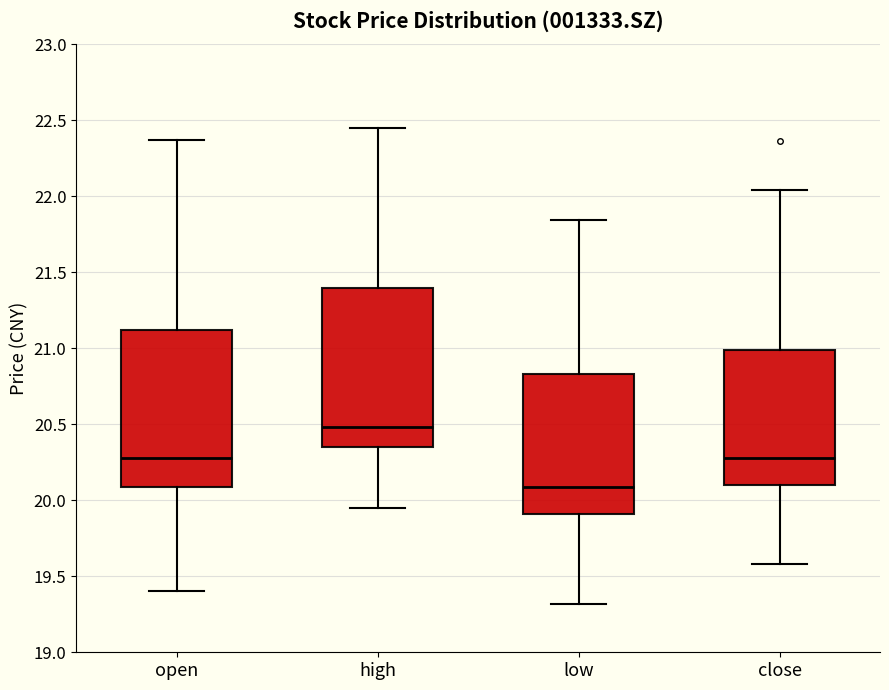

Reading left to right, transcribe this box plot: for each box, give where its median line is, the range the box spans, and where its two whiskers end, as read against the y-axis. The values are not printed on the chart, so give them approximately, as read against the axis.

open: median 20.30, box 20.10 to 21.10, whiskers 19.40 to 22.35
high: median 20.50, box 20.35 to 21.40, whiskers 19.95 to 22.45
low: median 20.10, box 19.90 to 20.85, whiskers 19.30 to 21.85
close: median 20.30, box 20.10 to 21.00, whiskers 19.60 to 22.05